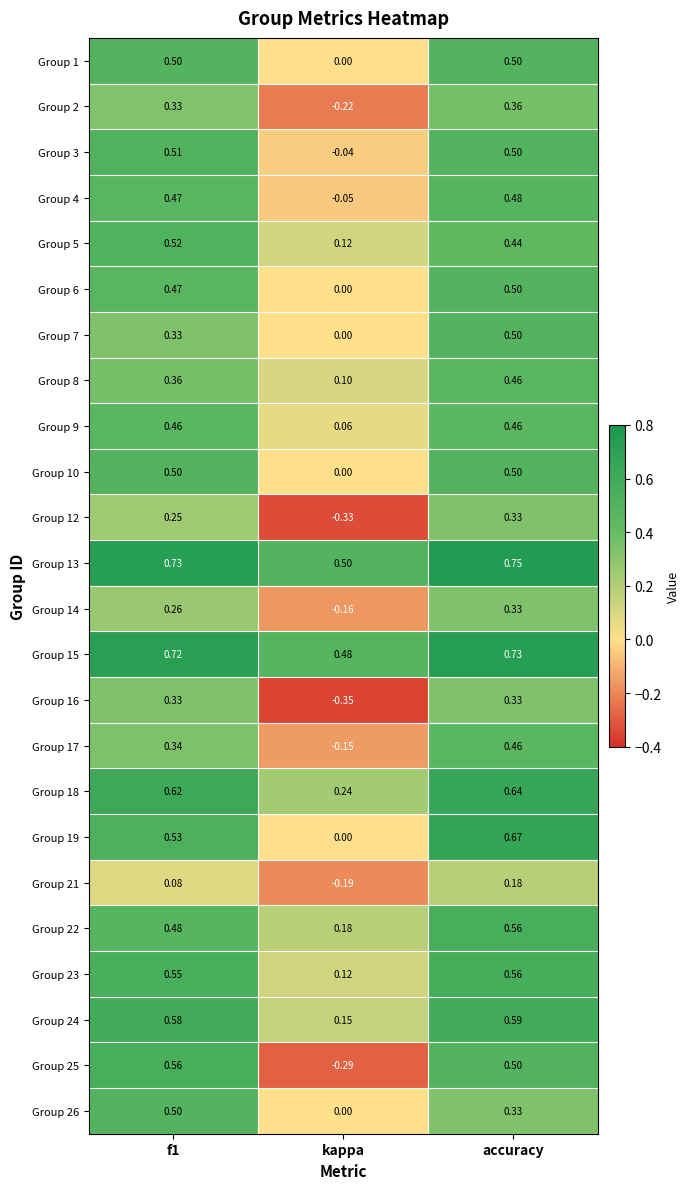

Is the value of Group 10 at kappa greater than the value of Group 2 at accuracy?

No